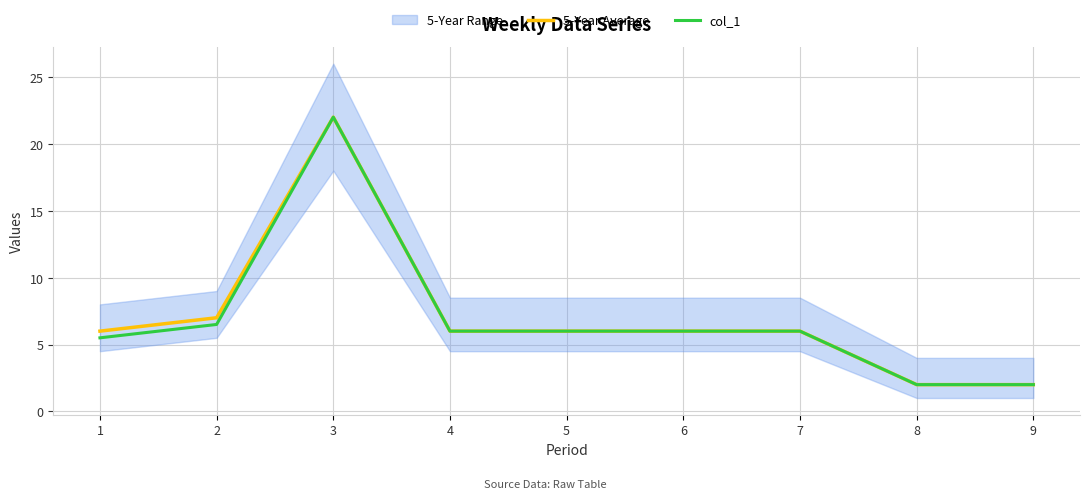

True or false: col_1 has more than 0 points higher than both neighbors.

True